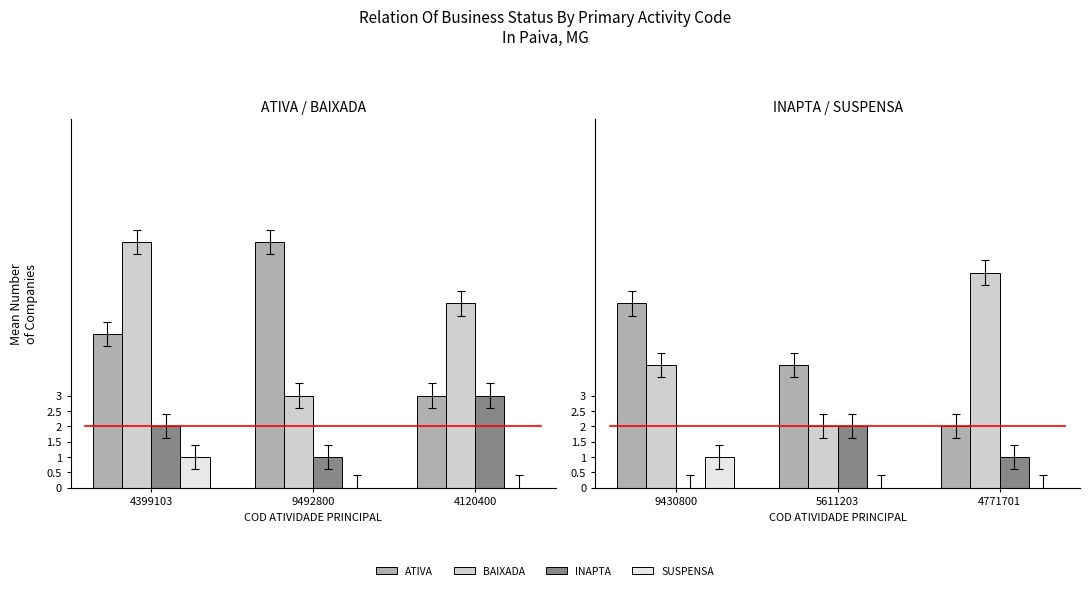

At which label is SUSPENSA closest to 0?

5611203